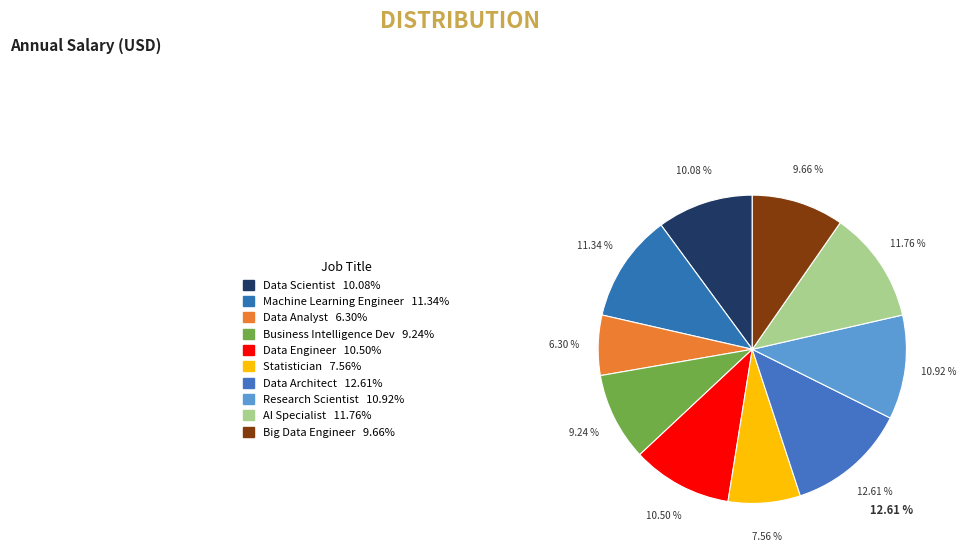

How many segments does this pie chart have?

10